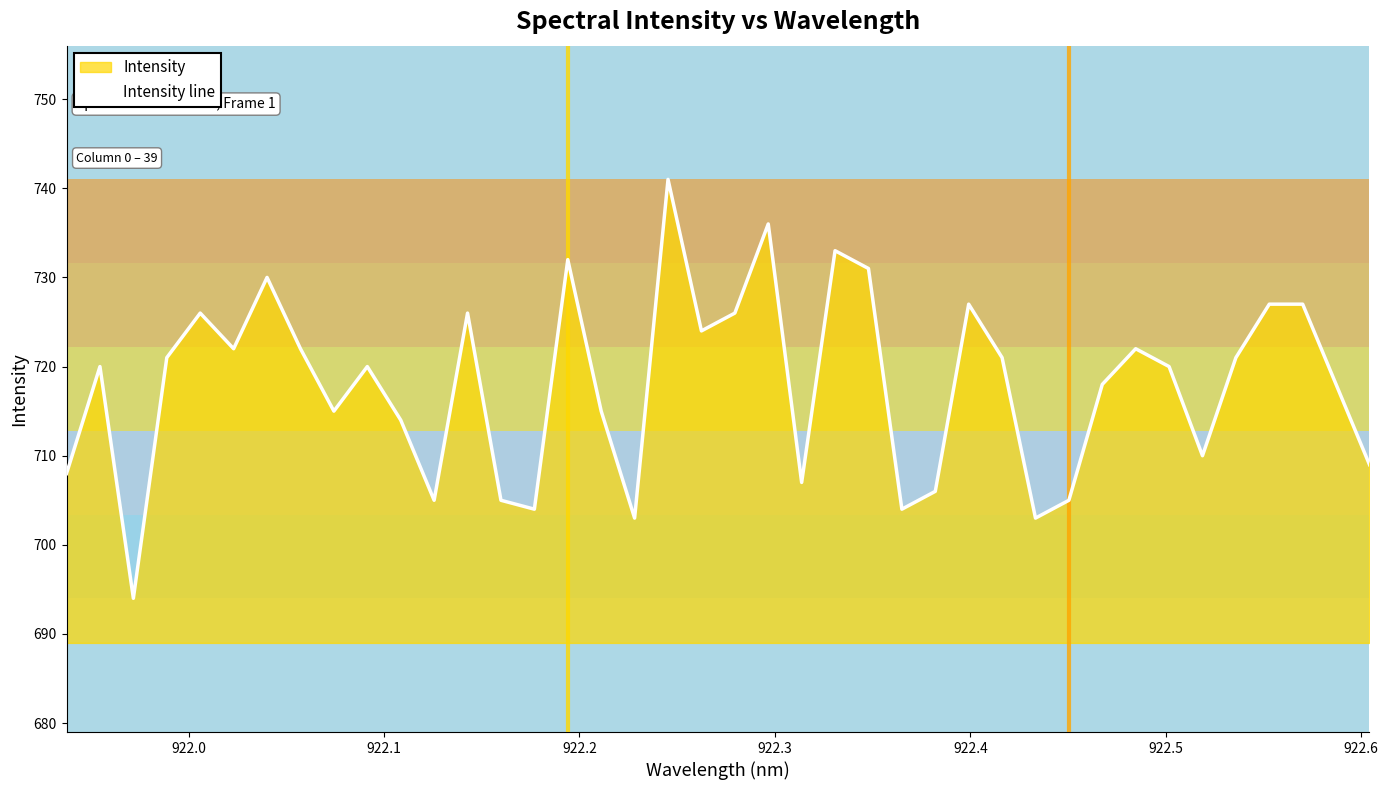

What is the minimum value shown in the chart?

694